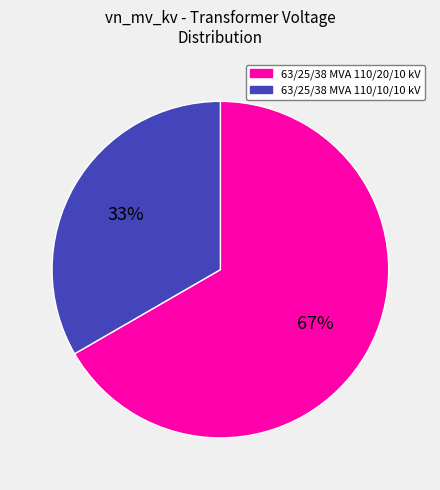

Is the sum of 63/25/38 MVA 110/20/10 kV and 63/25/38 MVA 110/10/10 kV greater than half?

Yes